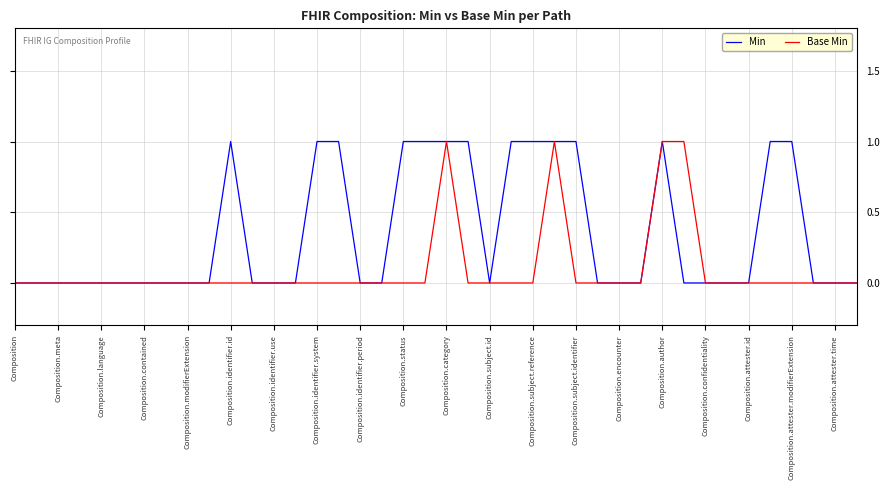

What is the difference between the second highest and second lowest values in the Min series?

1